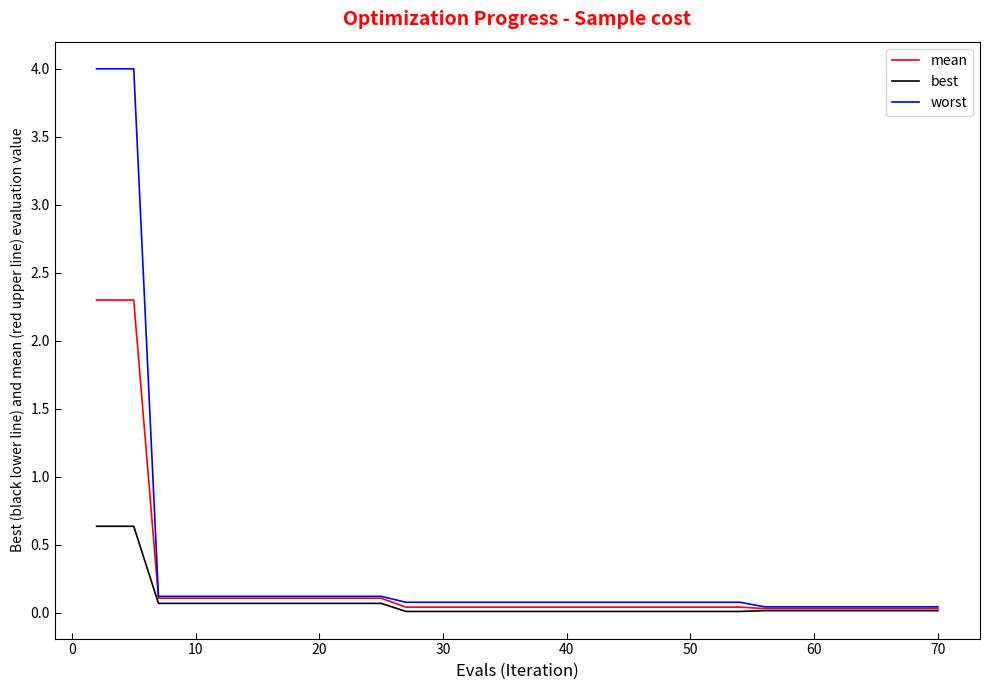

Which series has the widest spread of values?

worst